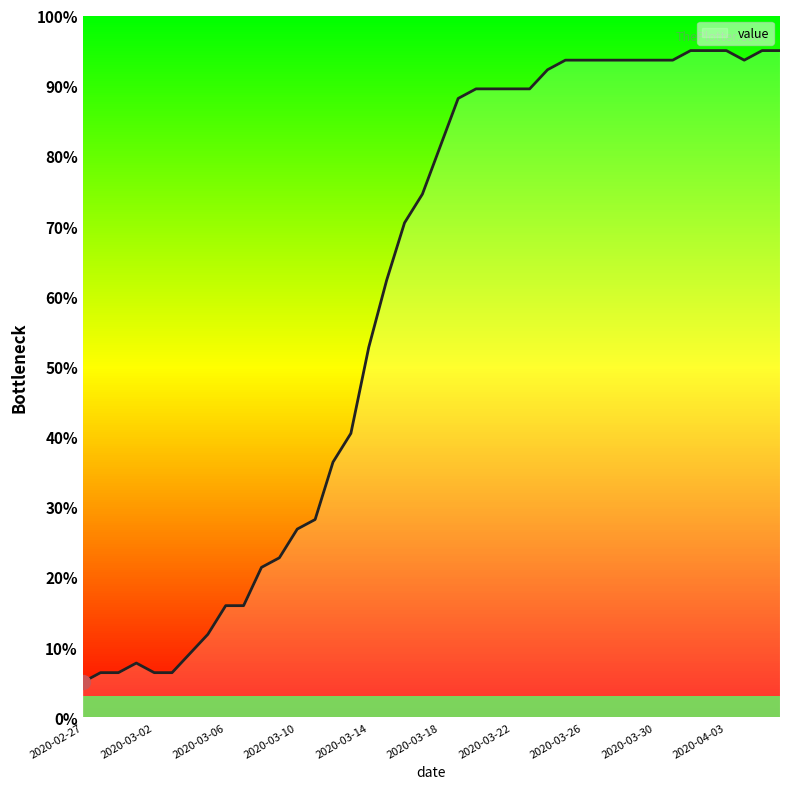

What is the difference between the maximum and minimum values?

90.0